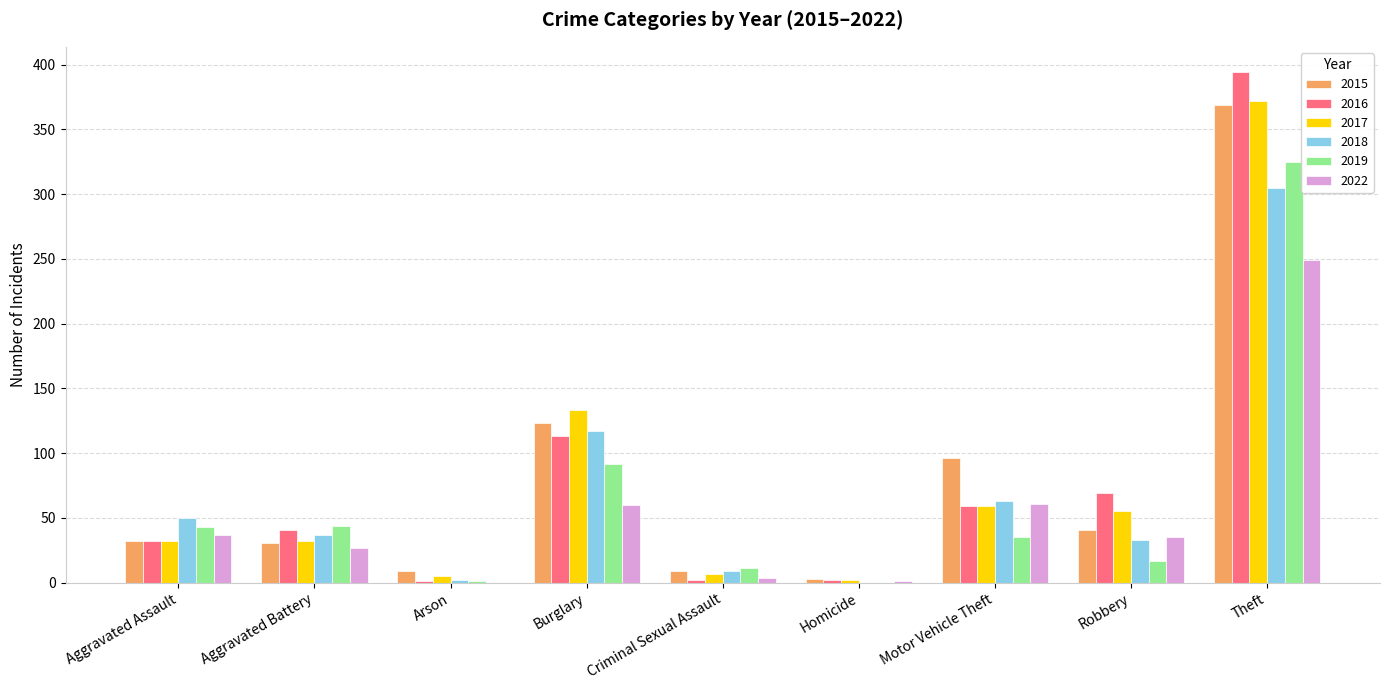

The value of 2017 at Robbery is 36. True or false?

False